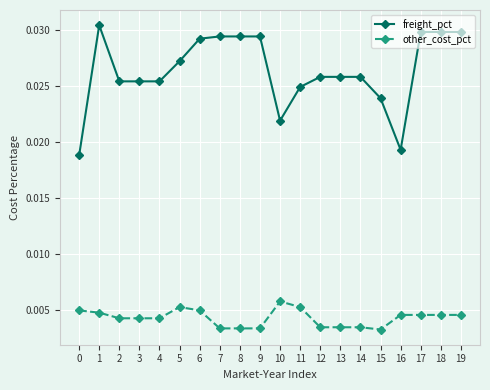

True or false: other_cost_pct and freight_pct cross at least once.

False